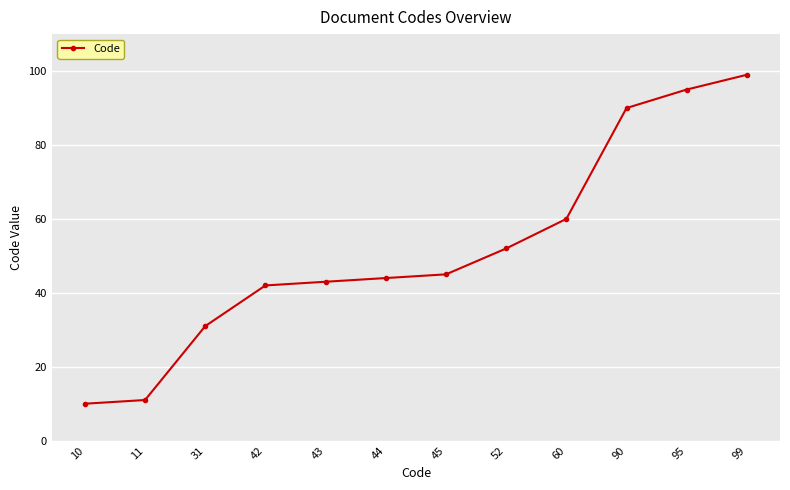

True or false: the data has more than 1 interior local peaks.

False